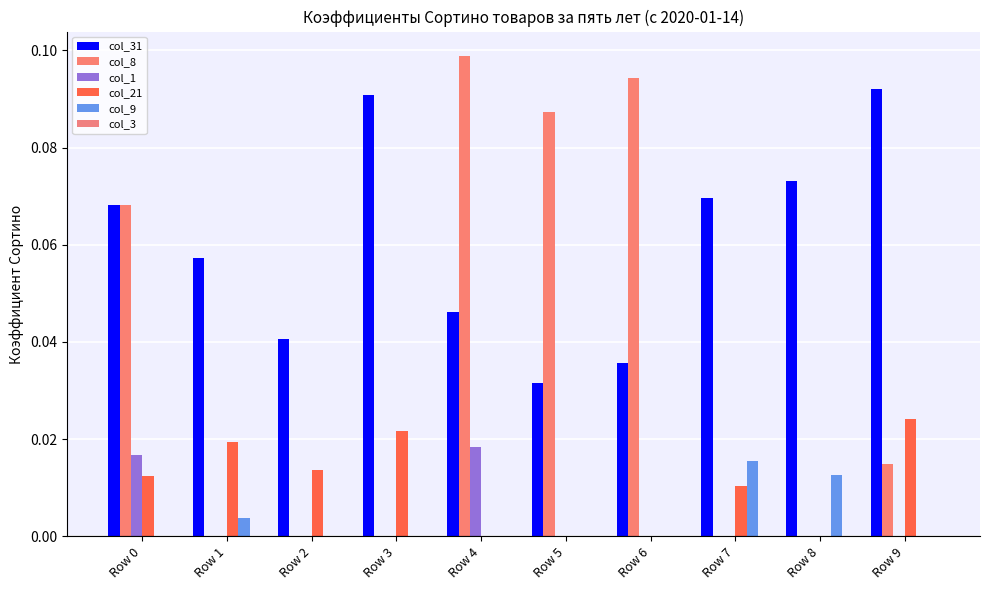

Rank the series at Row 3 from highest to lowest value.

col_31, col_21, col_8, col_1, col_9, col_3